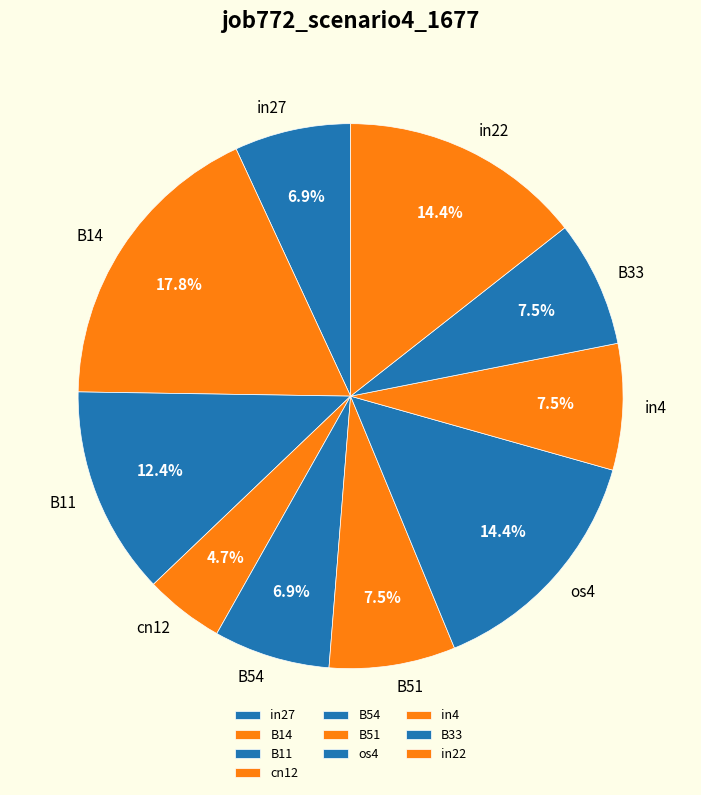

Combined, what portion of the pie is os4 and in4?

21.9%